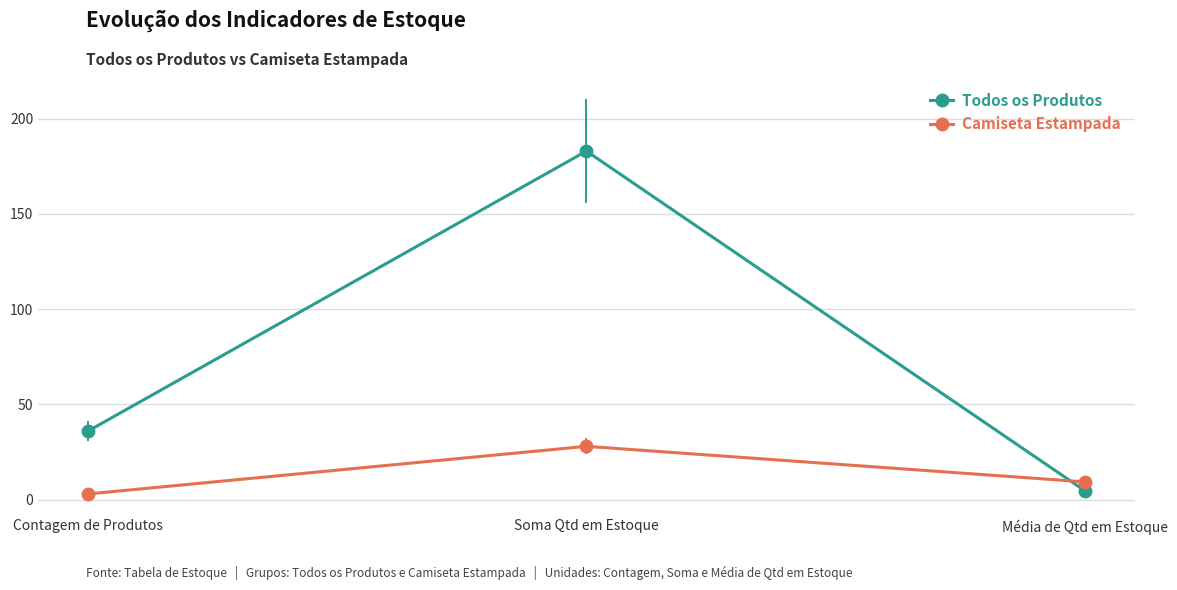

What are all the series names shown in the legend?

Todos os Produtos, Camiseta Estampada